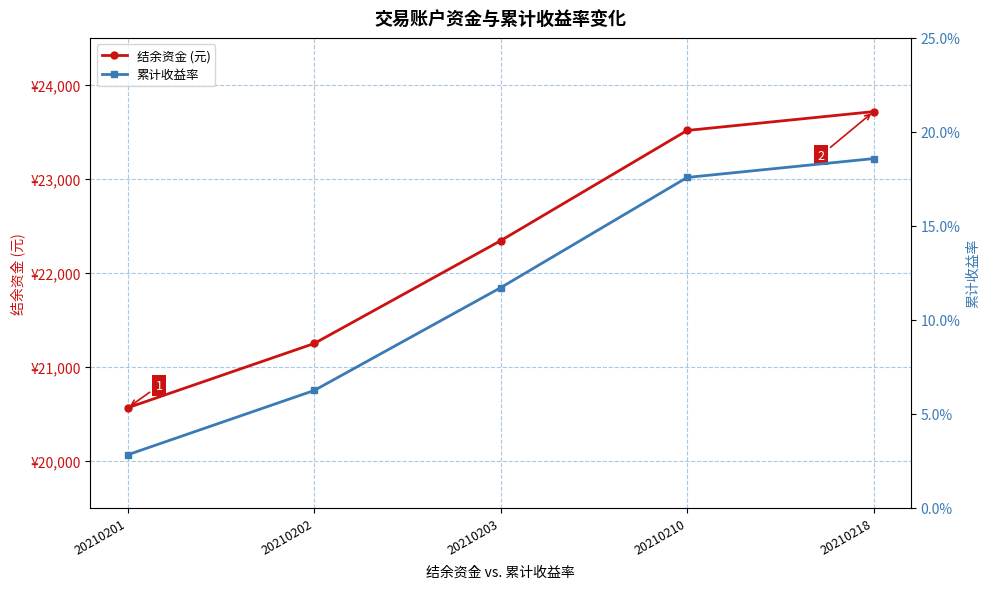

Is it true that 结余资金 (元) equals 20563.4 at 20210201?

True